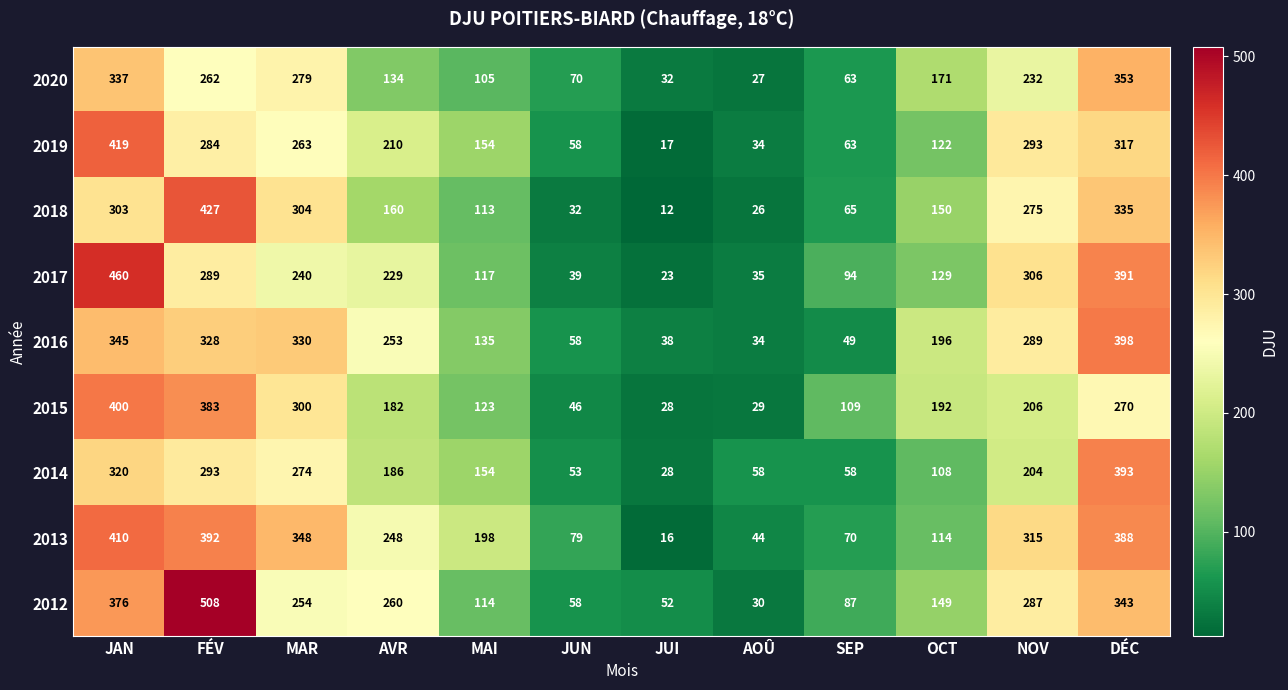

Which series has the largest range (max minus min)?

2012